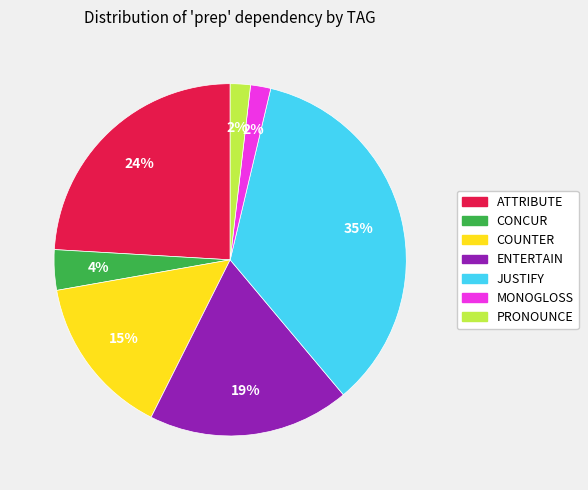

Is there any slice that represents more than half of the pie?

No